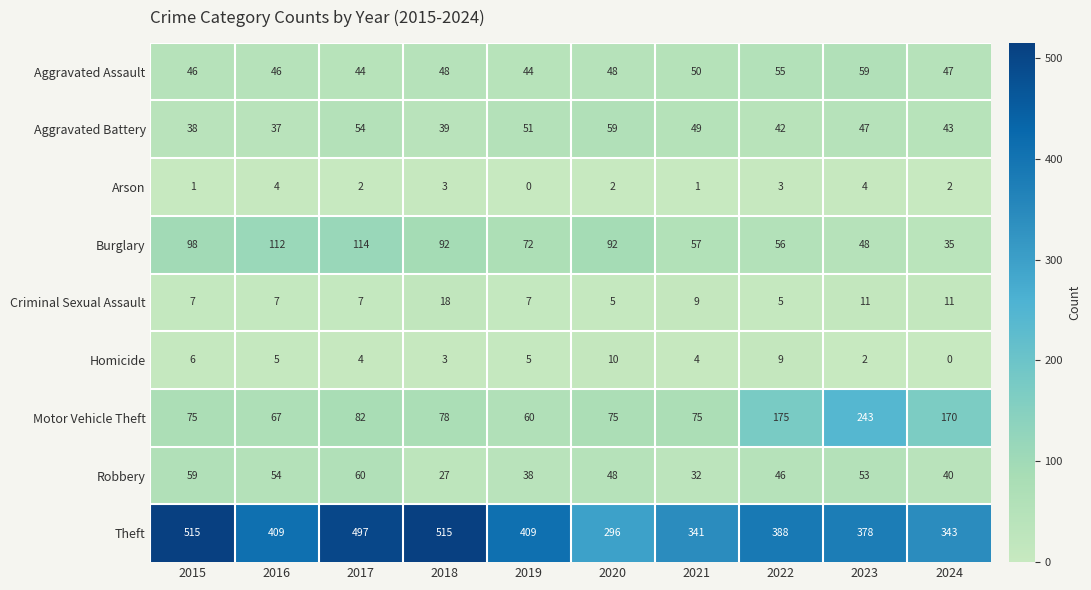

The Arson series shows 5 at 2022. True or false?

False